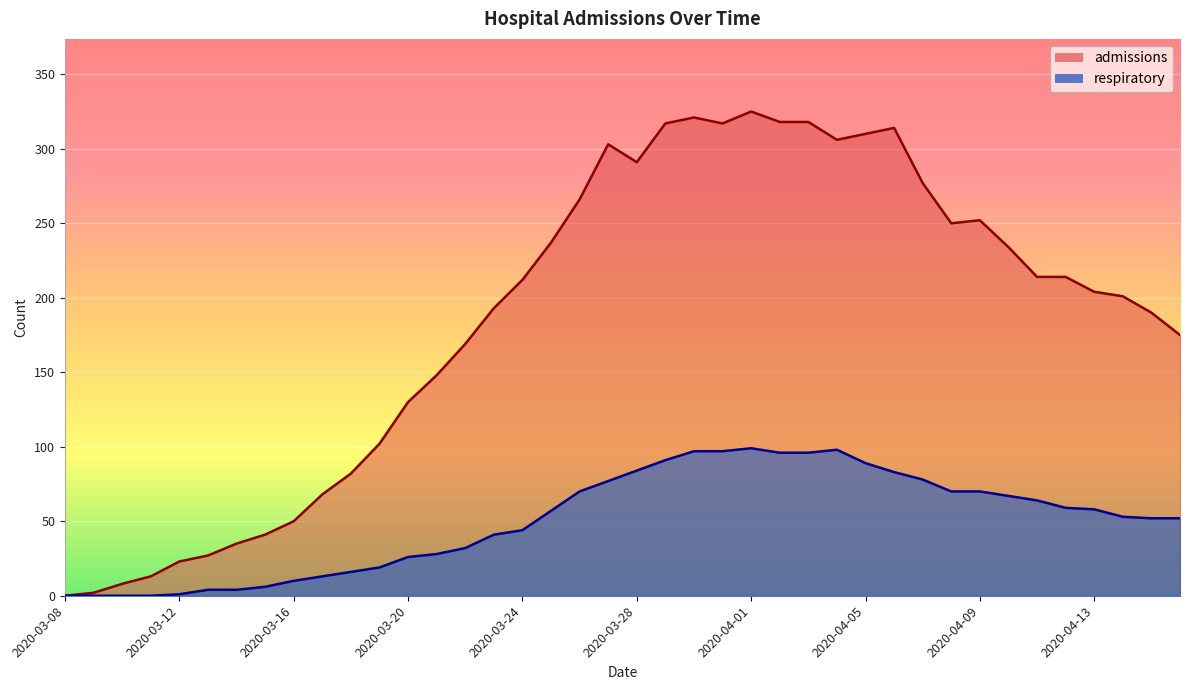

What is the value of the respiratory point at the 36th from the left?

59